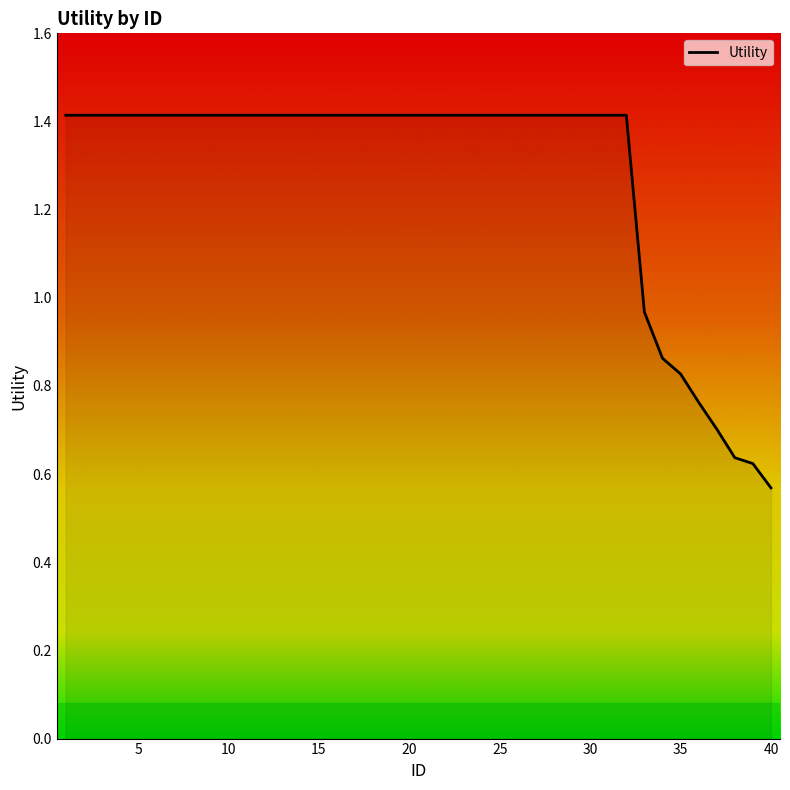

What is the maximum value shown in the chart?

1.4